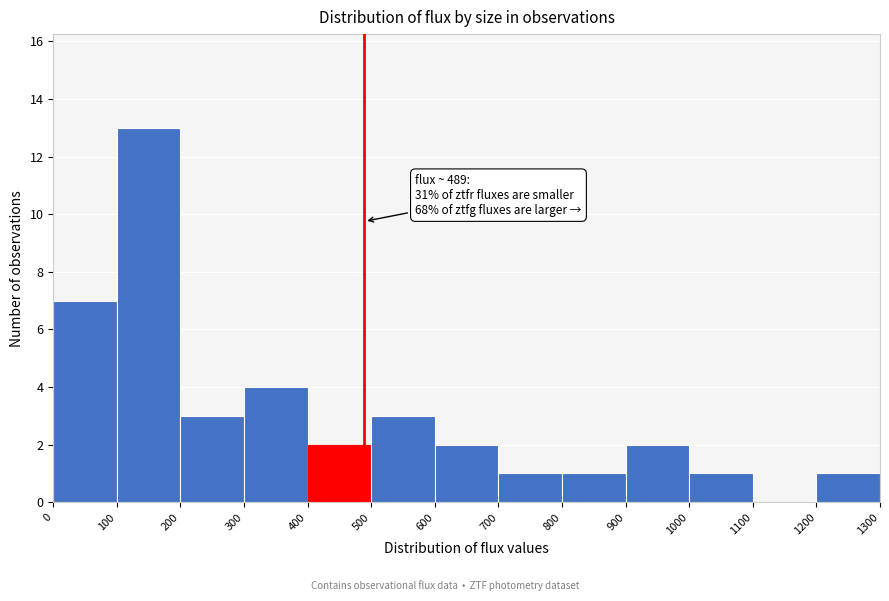

Which range on the x-axis has the tallest bar?

100 to 200